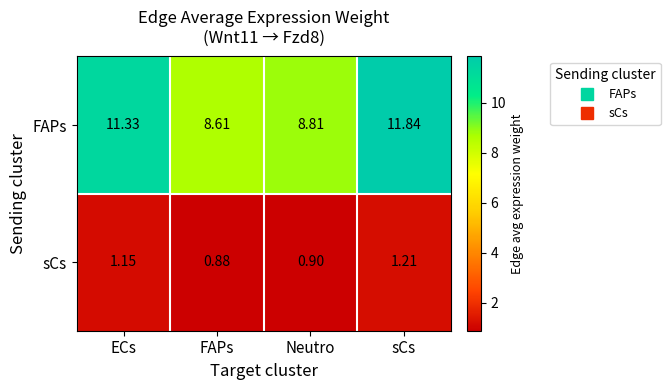

At which label does sCs first exceed 1?

ECs